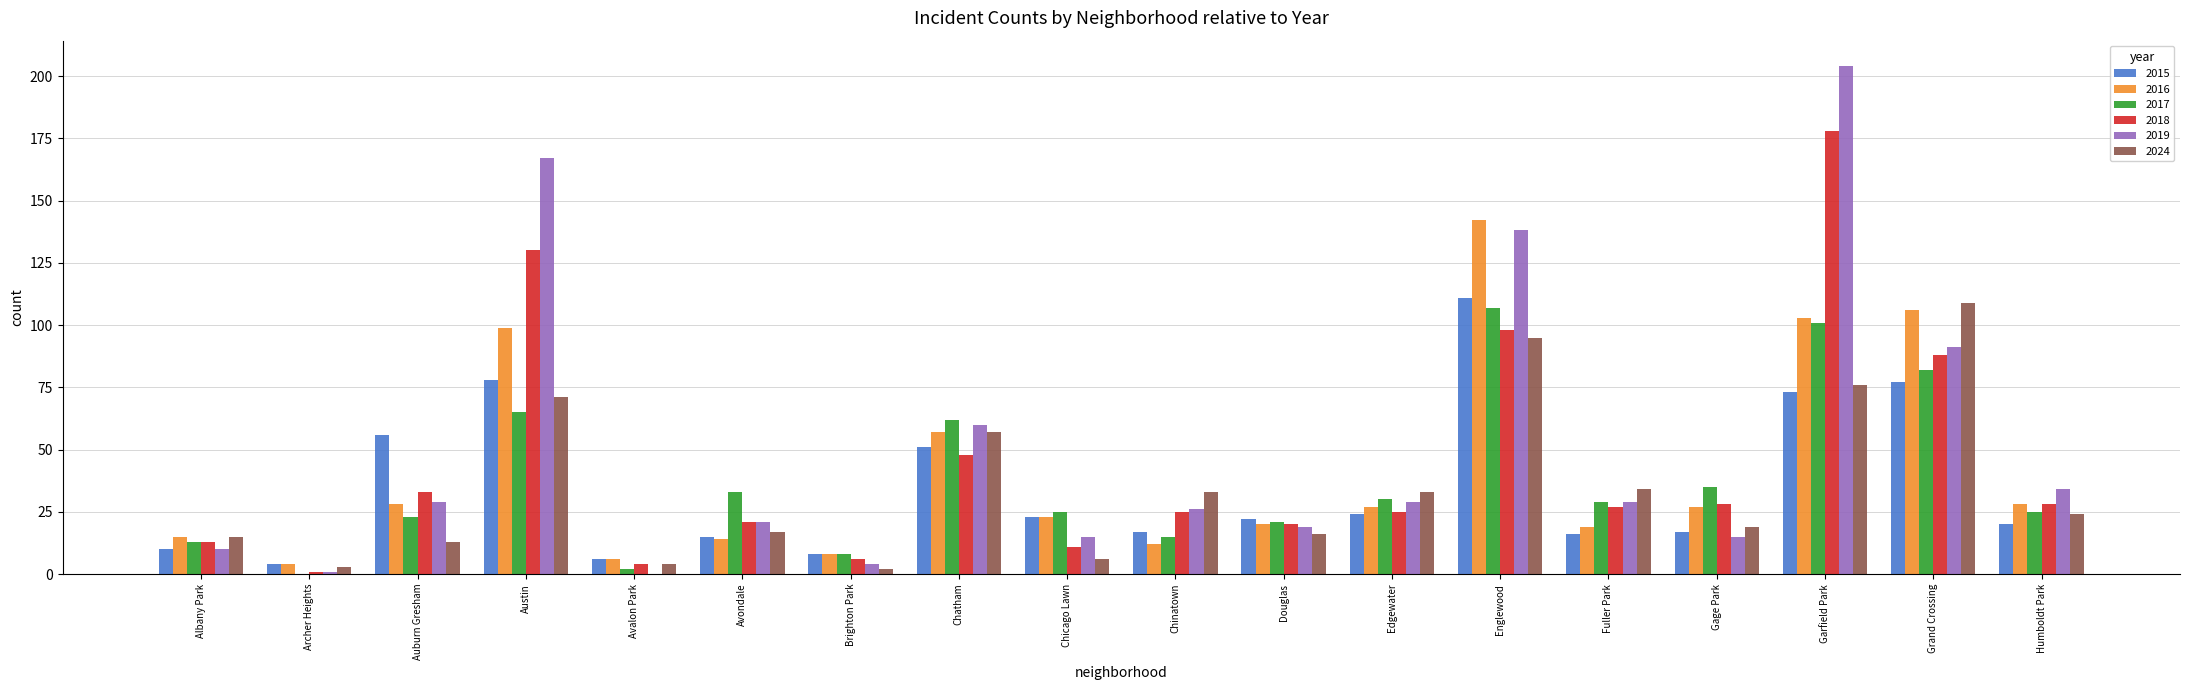

Are the bars horizontal?

No